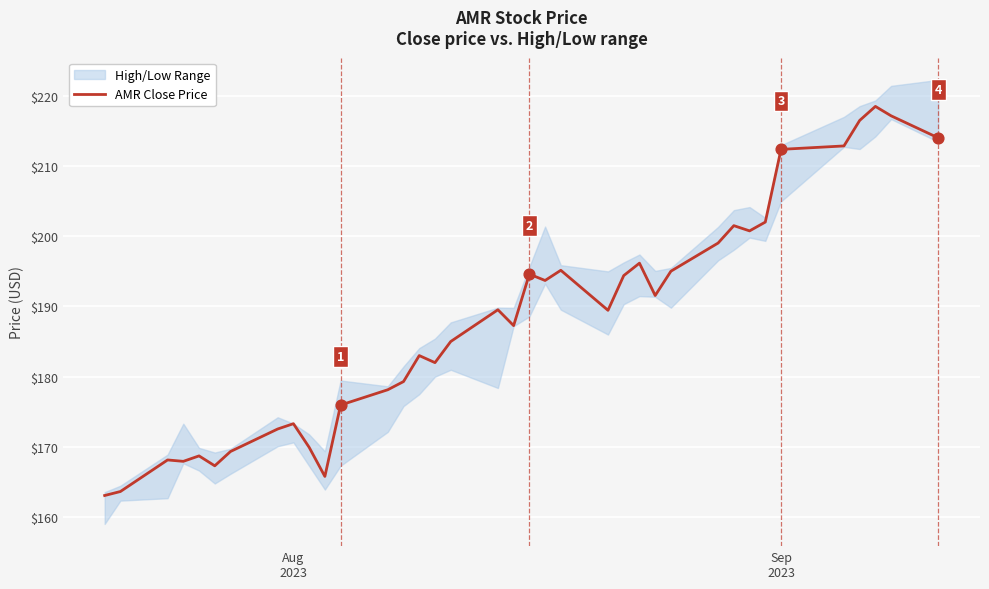

What is the lowest value of the AMR Close Price series?

163.0